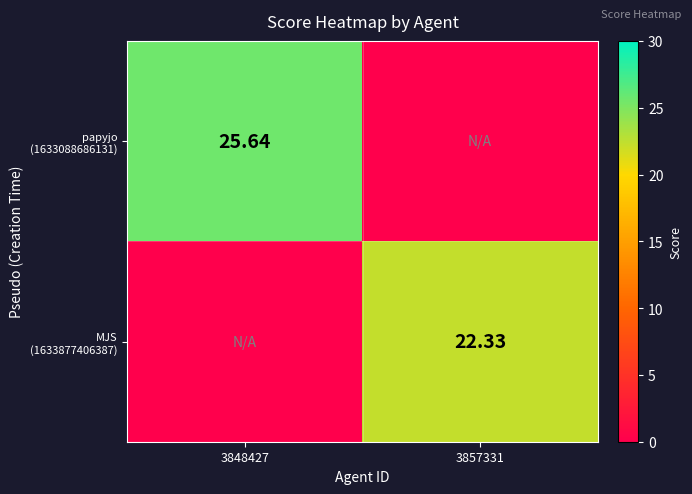

How many values in MJS (1633877406387) are above zero?

1